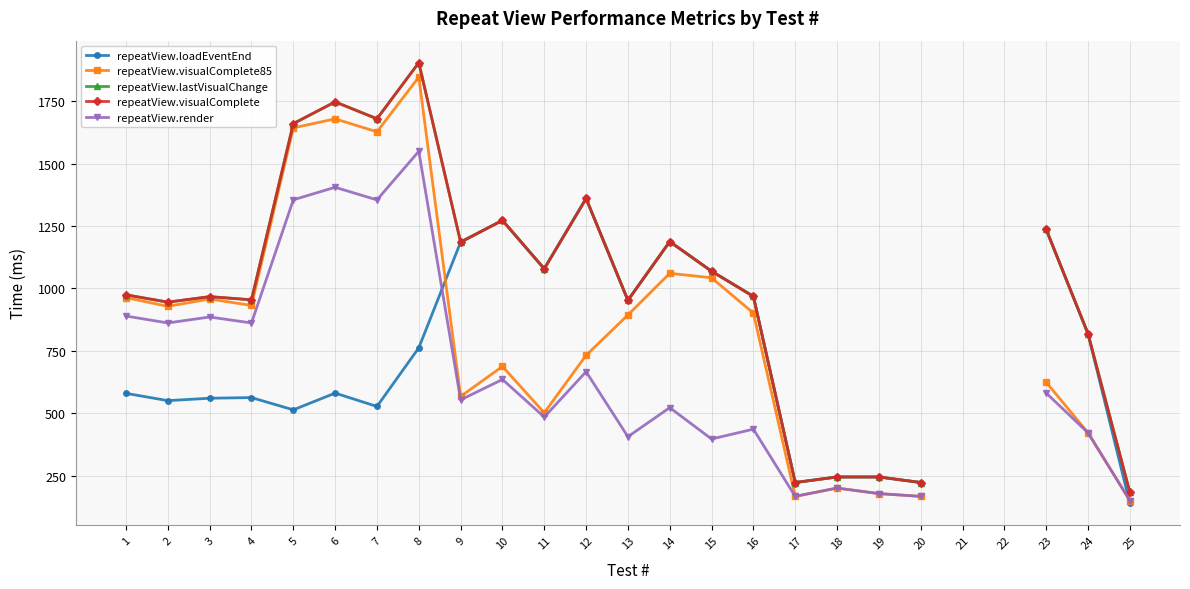

Which series has the largest range (max minus min)?

repeatView.lastVisualChange